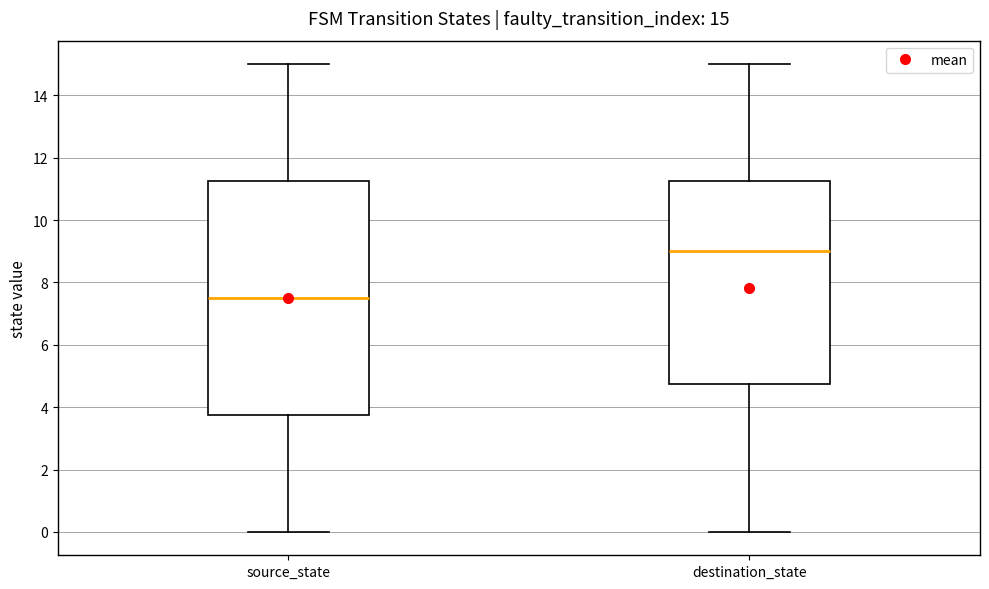

Which box's median line is the highest?

destination_state